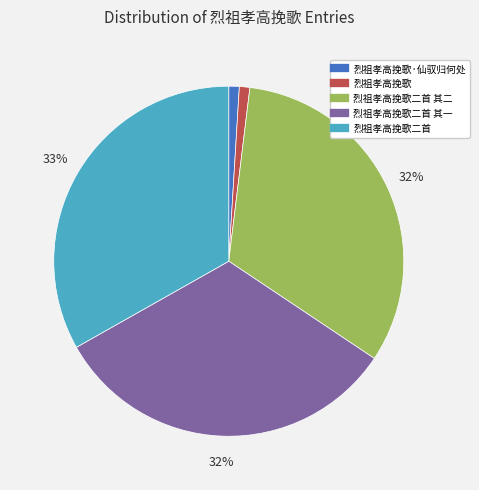

To the nearest percent, what is the average slice percentage?

20%